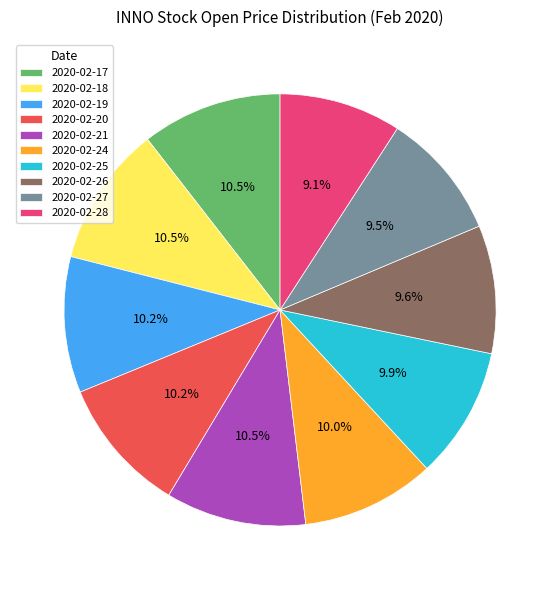

Is it true that 2020-02-19 is 1% of the pie?

False